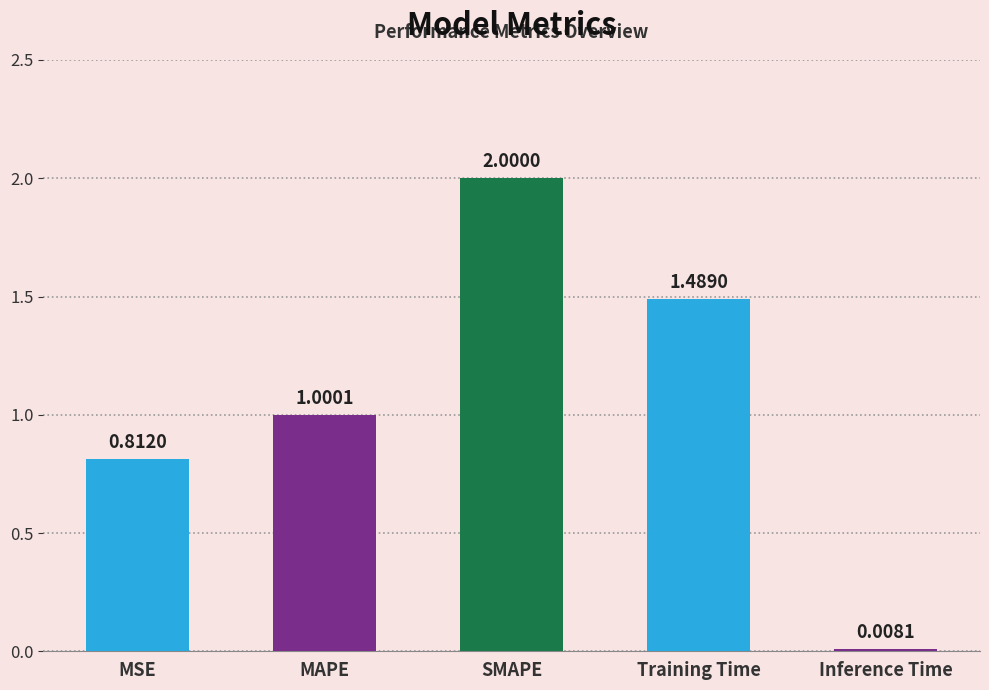

List the labels in order of value, smallest first.

Inference Time, MSE, MAPE, Training Time, SMAPE